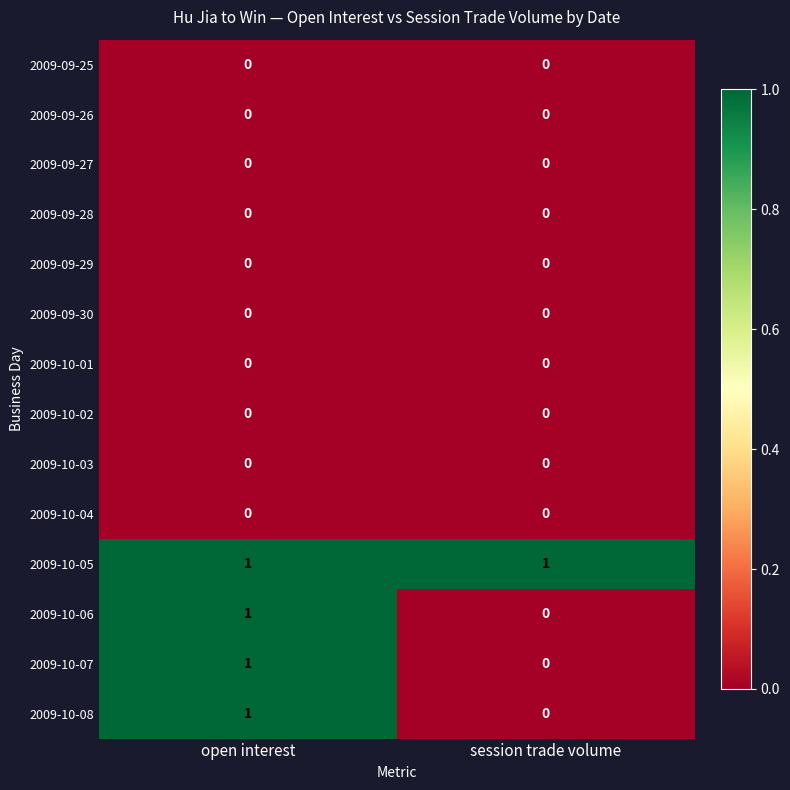

Which series has the largest total across all categories?

2009-10-05